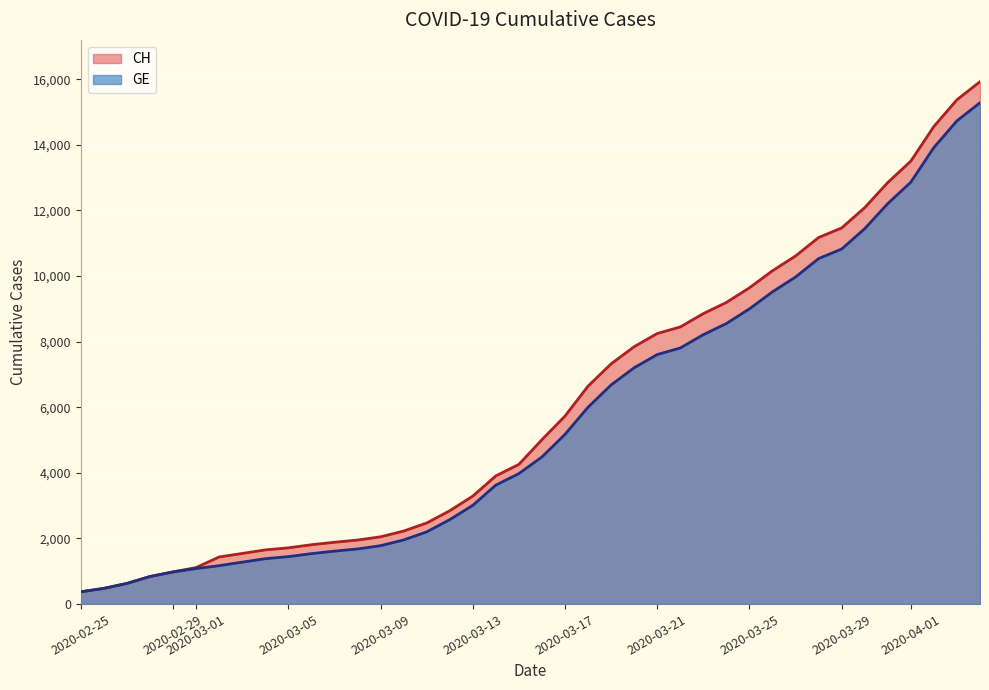

How many series are shown in this chart?

2